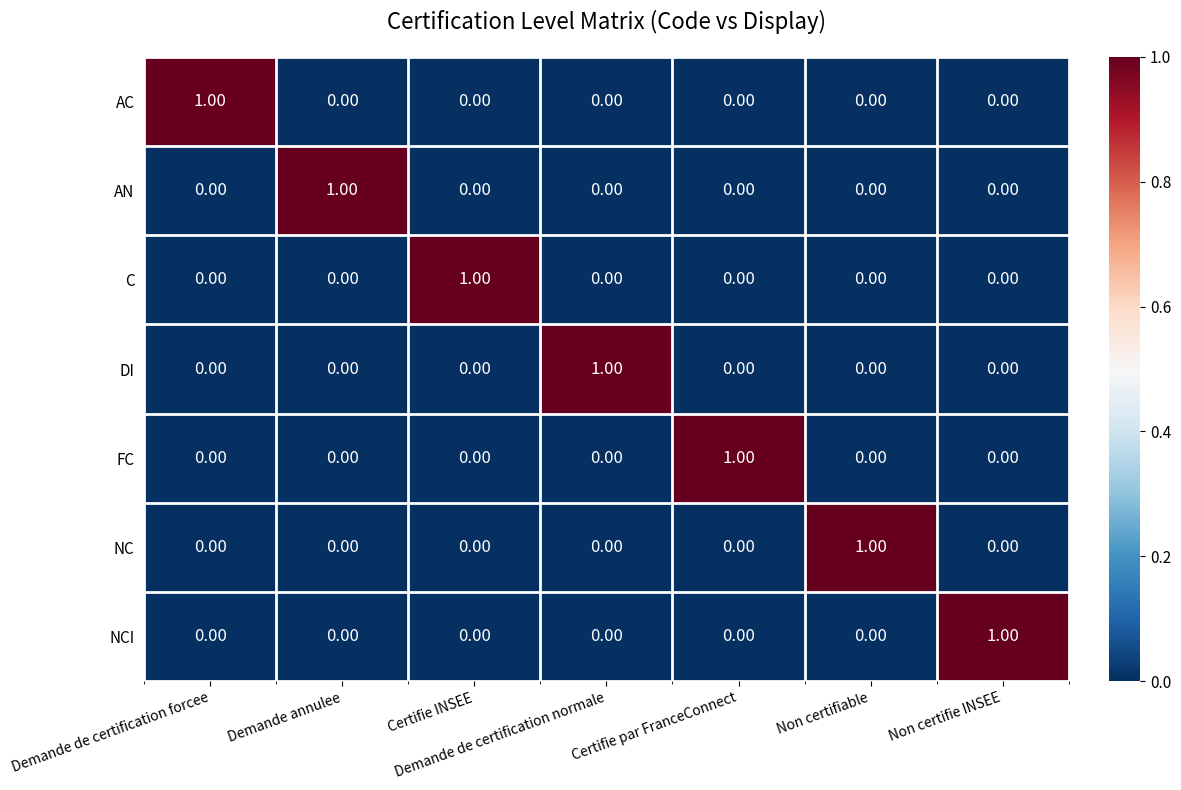

What is the greatest value displayed?

1